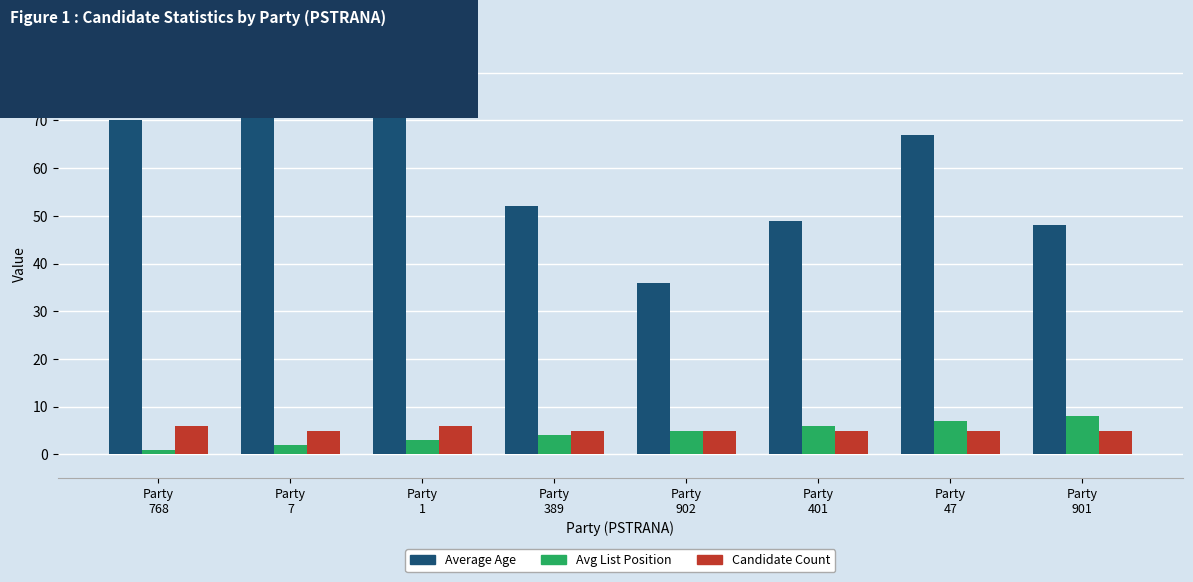

What is the difference between the maximum and minimum values in the Average Age series?

36